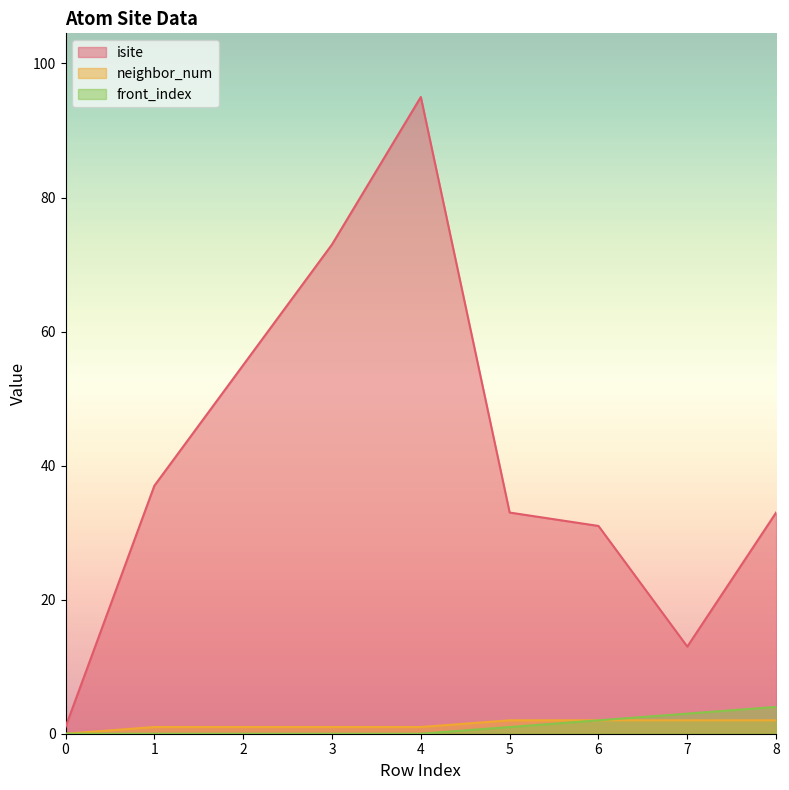

What is the sum of the neighbor_num values at 2 and 6?

3